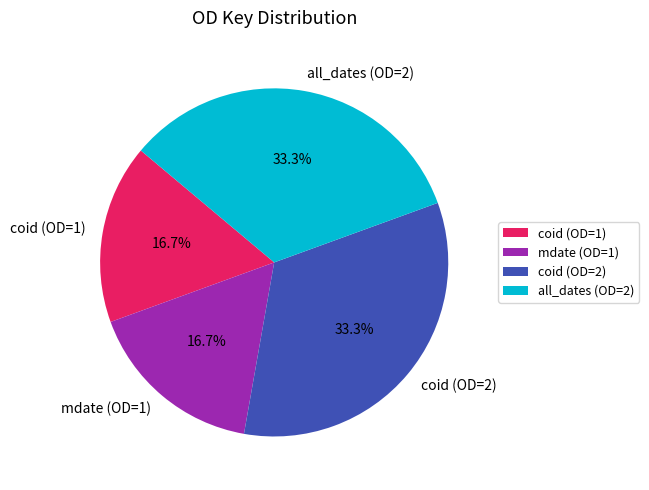

To the nearest percent, what is the difference between the largest and smallest slice percentages?

17%